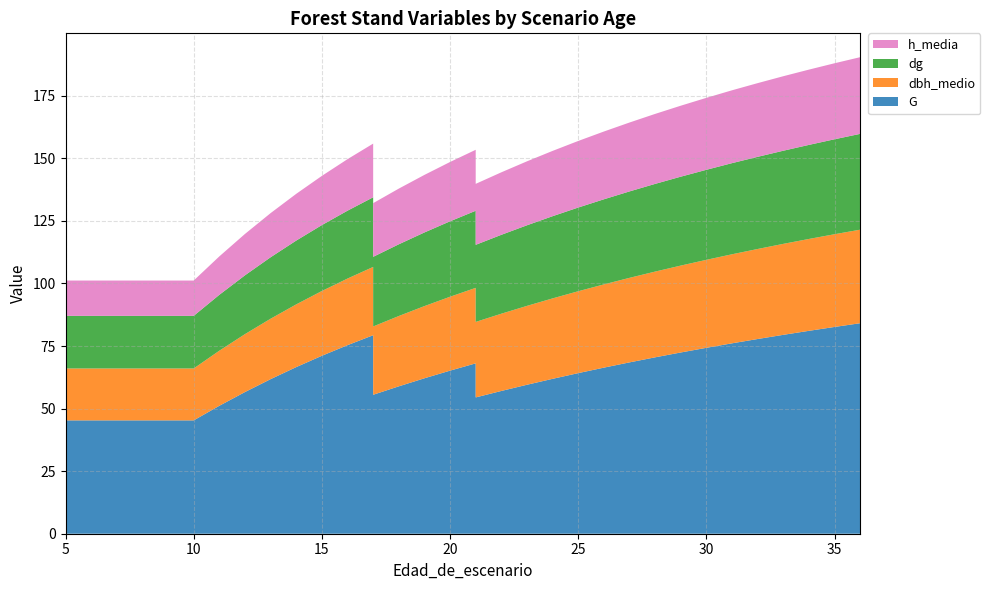

Reading right to left, list all the values displayed in this chart.

G: 36=84.1	35=82.6	34=81.1	33=79.5	32=77.8	31=76.1	30=74.3	29=72.4	28=70.5	27=68.5	26=66.4	25=64.2	24=61.9	23=59.5	22=57.0	21=54.5	21=68.1	20=65.2	19=62.1	18=58.9	17=55.5	17=79.3	16=75.3	15=71.1	14=66.6	13=61.8	12=56.6	11=51.1	10=45.3	9=45.3	8=45.3	7=45.3	6=45.3	5=45.3
dbh_medio: 36=37.4	35=37.0	34=36.7	33=36.4	32=36.0	31=35.6	30=35.2	29=34.7	28=34.3	27=33.8	26=33.3	25=32.7	24=32.1	23=31.5	22=30.9	21=30.2	21=30.2	20=29.5	19=28.8	18=28.1	17=27.3	17=27.3	16=26.6	15=25.9	14=25.1	13=24.1	12=23.1	11=22.0	10=20.7	9=20.7	8=20.7	7=20.7	6=20.7	5=20.7
dg: 36=38.3	35=37.9	34=37.6	33=37.2	32=36.8	31=36.4	30=36.0	29=35.5	28=35.0	27=34.5	26=34.0	25=33.4	24=32.8	23=32.2	22=31.5	21=30.8	21=30.8	20=30.1	19=29.4	18=28.6	17=27.8	17=27.8	16=27.1	15=26.3	14=25.5	13=24.6	12=23.5	11=22.3	10=21.0	9=21.0	8=21.0	7=21.0	6=21.0	5=21.0
h_media: 36=30.6	35=30.4	34=30.1	33=29.8	32=29.4	31=29.1	30=28.8	29=28.4	28=28.0	27=27.5	26=27.1	25=26.6	24=26.1	23=25.6	22=25.0	21=24.4	21=24.4	20=23.7	19=23.0	18=22.2	17=21.4	17=21.4	16=20.6	15=19.7	14=18.7	13=17.6	12=16.5	11=15.3	10=14.1	9=14.1	8=14.1	7=14.1	6=14.1	5=14.1